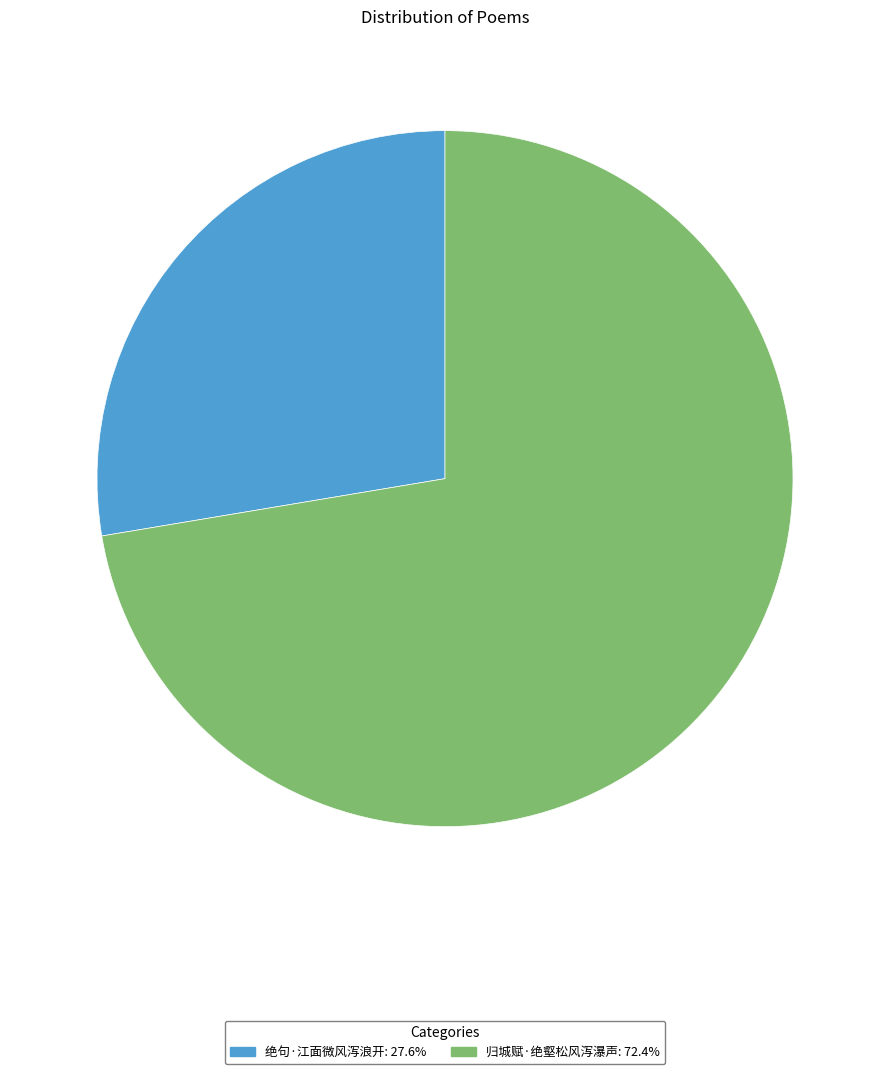

Approximately how many times larger is the value at 归城赋·绝壑松风泻瀑声 compared to 绝句·江面微风泻浪开?

2.6